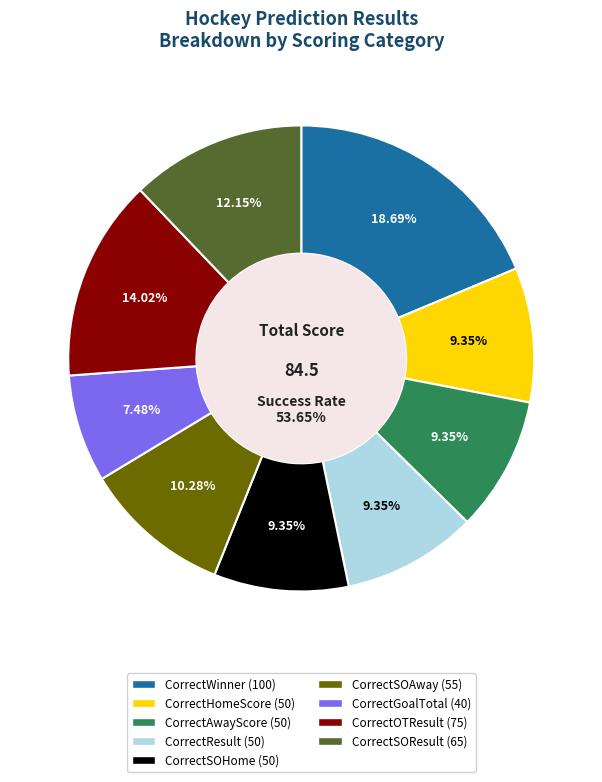

How many slices are in this pie chart?

9